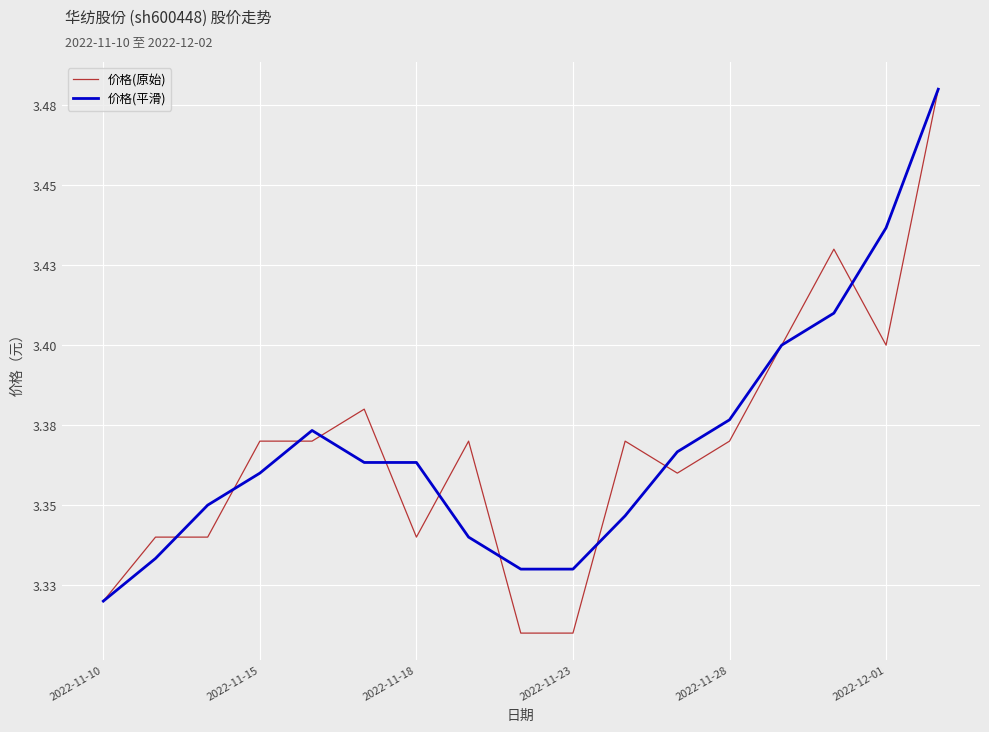

What are all the series names shown in the legend?

价格(原始), 价格(平滑)